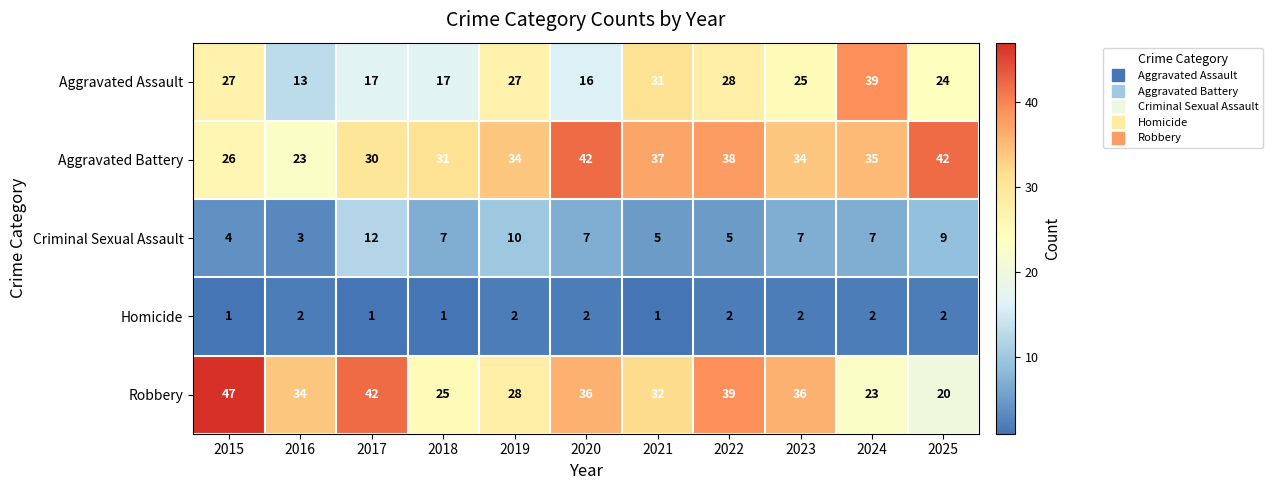

Which series has the largest total across all categories?

Aggravated Battery